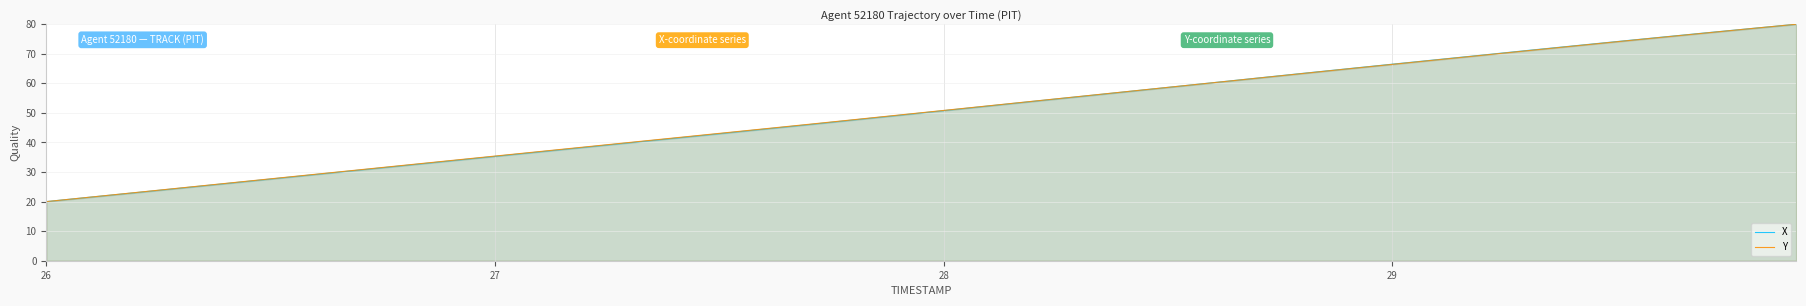

How many times do Y and X cross each other?

1